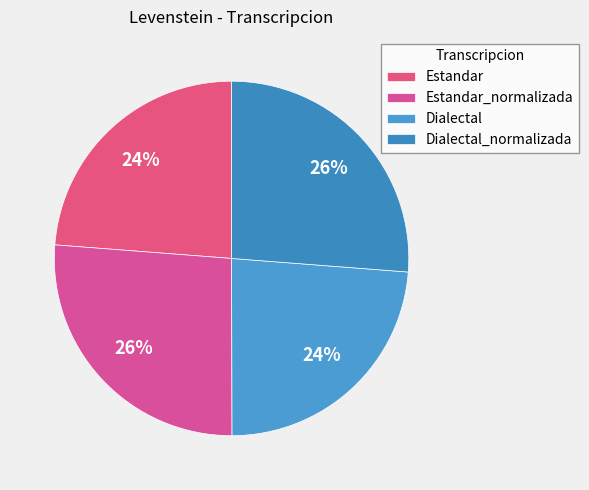

What is the smallest slice in the pie chart?

Dialectal